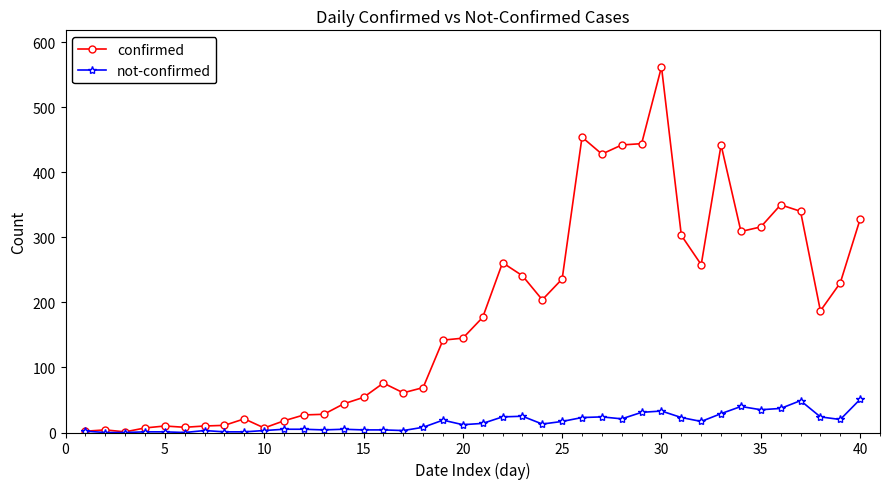

List the series in order of their overall mean, highest first.

confirmed, not-confirmed